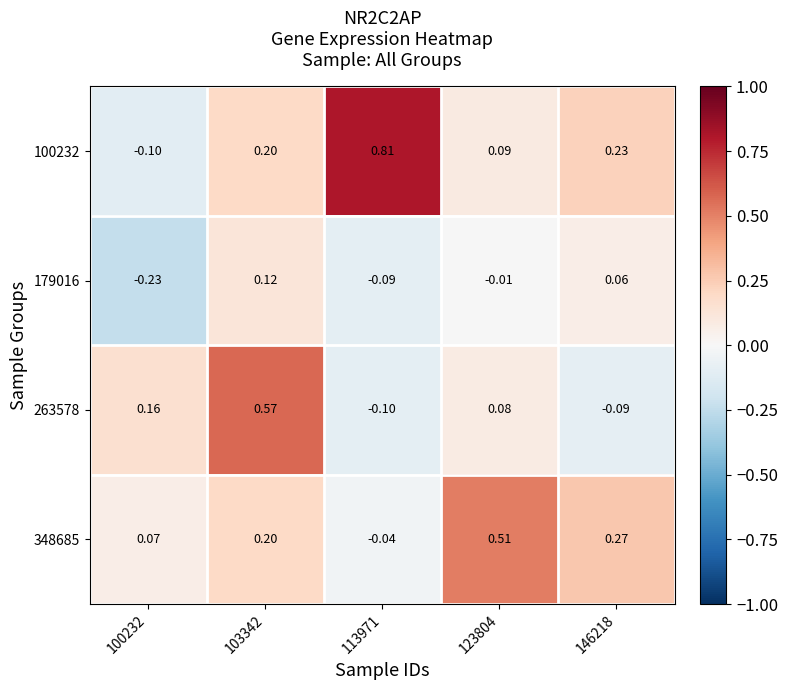

Reading left to right, list all the values displayed in this chart.

100232: 100232=-0.1	103342=0.2	113971=0.8	123804=0.1	146218=0.2
179016: 100232=-0.2	103342=0.1	113971=-0.1	123804=-0.0	146218=0.1
263578: 100232=0.2	103342=0.6	113971=-0.1	123804=0.1	146218=-0.1
348685: 100232=0.1	103342=0.2	113971=-0.0	123804=0.5	146218=0.3